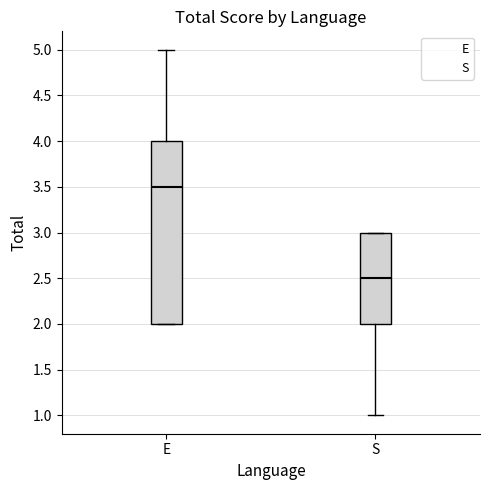

Where is the lower edge of the box for S on the y-axis? The values are not printed on the chart, so give them approximately, as read against the axis.

2.0